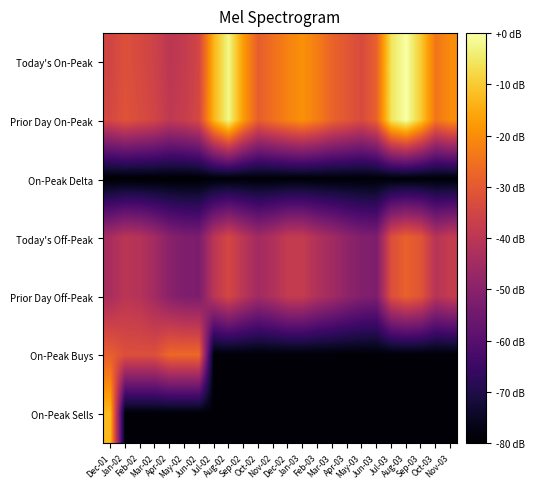

Reading left to right, what are all the values shown in this chart?

Today's On-Peak: Dec-01=-35.2	Jan-02=-32.1	Feb-02=-34.0	Mar-02=-35.9	Apr-02=-39.8	May-02=-38.3	Jun-02=-34.9	Jul-02=-13.4	Aug-02=-2.1	Sep-02=-17.7	Oct-02=-28.9	Nov-02=-25.4	Dec-02=-21.9	Jan-03=-19.4	Feb-03=-22.9	Mar-03=-27.9	Apr-03=-30.6	May-03=-33.5	Jun-03=-28.2	Jul-03=-5.6	Aug-03=-0.0	Sep-03=-9.9	Oct-03=-24.4	Nov-03=-20.1
Prior Day On-Peak: Dec-01=-34.3	Jan-02=-31.4	Feb-02=-33.3	Mar-02=-35.2	Apr-02=-39.2	May-02=-37.6	Jun-02=-34.2	Jul-02=-13.4	Aug-02=-2.1	Sep-02=-17.7	Oct-02=-28.9	Nov-02=-25.4	Dec-02=-21.9	Jan-03=-19.4	Feb-03=-22.9	Mar-03=-27.9	Apr-03=-30.6	May-03=-33.5	Jun-03=-28.2	Jul-03=-5.6	Aug-03=-0.0	Sep-03=-9.9	Oct-03=-24.4	Nov-03=-20.1
On-Peak Delta: Dec-01=-80.0	Jan-02=-79.8	Feb-02=-79.8	Mar-02=-79.8	Apr-02=-79.7	May-02=-79.7	Jun-02=-79.7	Jul-02=-79.1	Aug-02=-79.1	Sep-02=-79.1	Oct-02=-79.1	Nov-02=-79.1	Dec-02=-79.1	Jan-03=-79.1	Feb-03=-79.1	Mar-03=-79.1	Apr-03=-79.1	May-03=-79.1	Jun-03=-79.1	Jul-03=-79.1	Aug-03=-79.1	Sep-03=-79.1	Oct-03=-79.1	Nov-03=-79.1
Today's Off-Peak: Dec-01=-43.8	Jan-02=-40.2	Feb-02=-41.3	Mar-02=-45.0	Apr-02=-50.1	May-02=-52.3	Jun-02=-52.6	Jul-02=-40.2	Aug-02=-34.6	Sep-02=-40.2	Oct-02=-45.2	Nov-02=-42.4	Dec-02=-38.1	Jan-03=-38.1	Feb-03=-42.4	Mar-03=-45.2	Apr-03=-48.7	May-03=-51.5	Jun-03=-52.3	Jul-03=-32.5	Aug-03=-28.2	Sep-03=-31.1	Oct-03=-41.0	Nov-03=-38.1
Prior Day Off-Peak: Dec-01=-43.8	Jan-02=-40.2	Feb-02=-41.3	Mar-02=-45.0	Apr-02=-50.1	May-02=-52.3	Jun-02=-52.6	Jul-02=-40.2	Aug-02=-34.6	Sep-02=-40.2	Oct-02=-45.2	Nov-02=-42.4	Dec-02=-38.1	Jan-03=-38.1	Feb-03=-42.4	Mar-03=-45.2	Apr-03=-48.7	May-03=-51.5	Jun-03=-52.3	Jul-03=-32.5	Aug-03=-28.2	Sep-03=-31.1	Oct-03=-41.0	Nov-03=-38.1
On-Peak Buys: Dec-01=-28.8	Jan-02=-32.3	Feb-02=-32.3	Mar-02=-32.3	Apr-02=-26.8	May-02=-26.8	Jun-02=-26.8	Jul-02=-79.1	Aug-02=-79.1	Sep-02=-79.1	Oct-02=-79.1	Nov-02=-79.1	Dec-02=-79.1	Jan-03=-79.1	Feb-03=-79.1	Mar-03=-79.1	Apr-03=-79.1	May-03=-79.1	Jun-03=-79.1	Jul-03=-79.1	Aug-03=-79.1	Sep-03=-79.1	Oct-03=-79.1	Nov-03=-79.1
On-Peak Sells: Dec-01=-12.5	Jan-02=-79.1	Feb-02=-79.1	Mar-02=-79.1	Apr-02=-79.1	May-02=-79.1	Jun-02=-79.1	Jul-02=-79.1	Aug-02=-79.1	Sep-02=-79.1	Oct-02=-79.1	Nov-02=-79.1	Dec-02=-79.1	Jan-03=-79.1	Feb-03=-79.1	Mar-03=-79.1	Apr-03=-79.1	May-03=-79.1	Jun-03=-79.1	Jul-03=-79.1	Aug-03=-79.1	Sep-03=-79.1	Oct-03=-79.1	Nov-03=-79.1